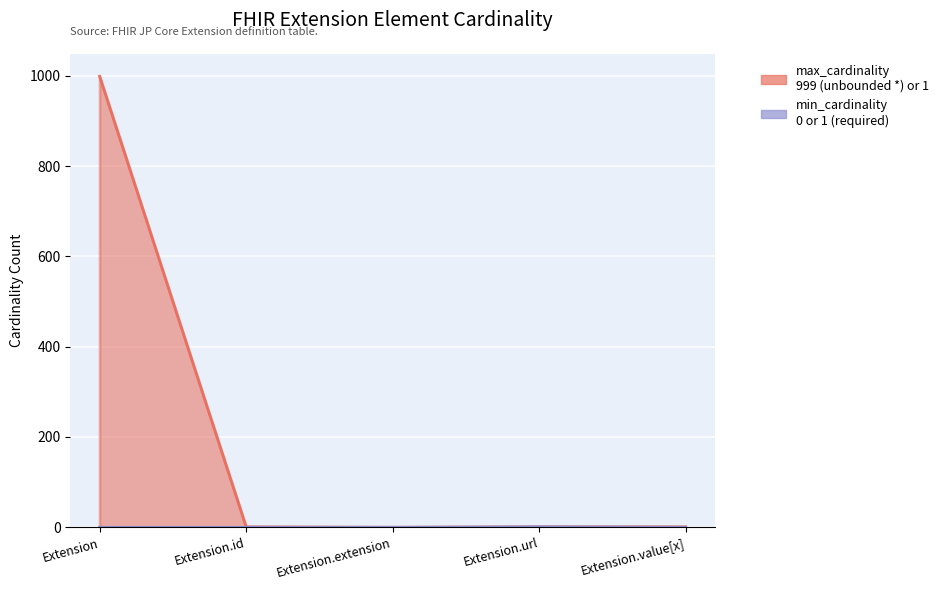

Which category has the lowest value across all series?

Extension